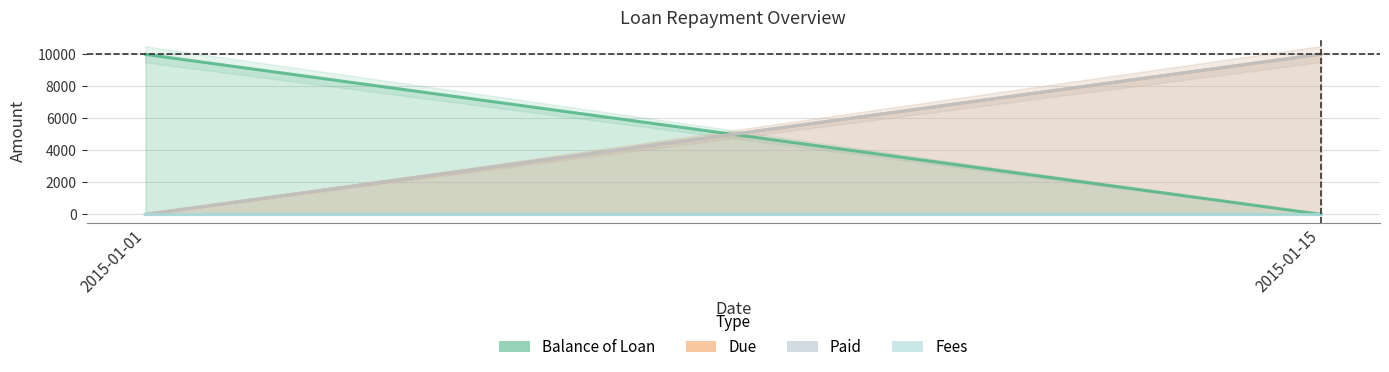

What is the greatest value displayed?

10015.3